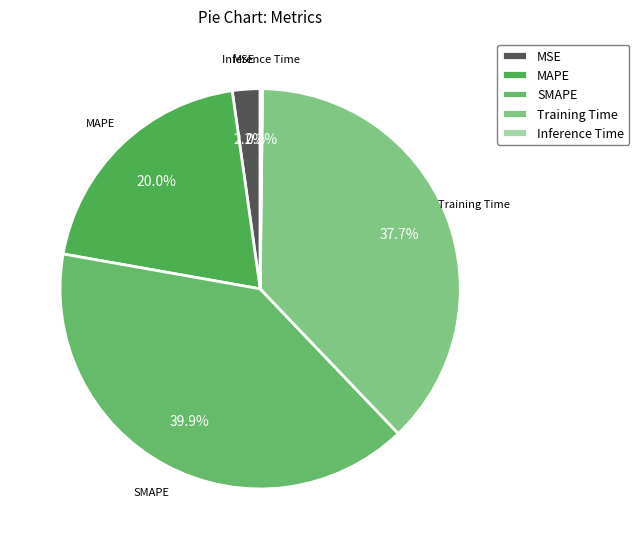

Combined, do MAPE and SMAPE account for over 50%?

Yes